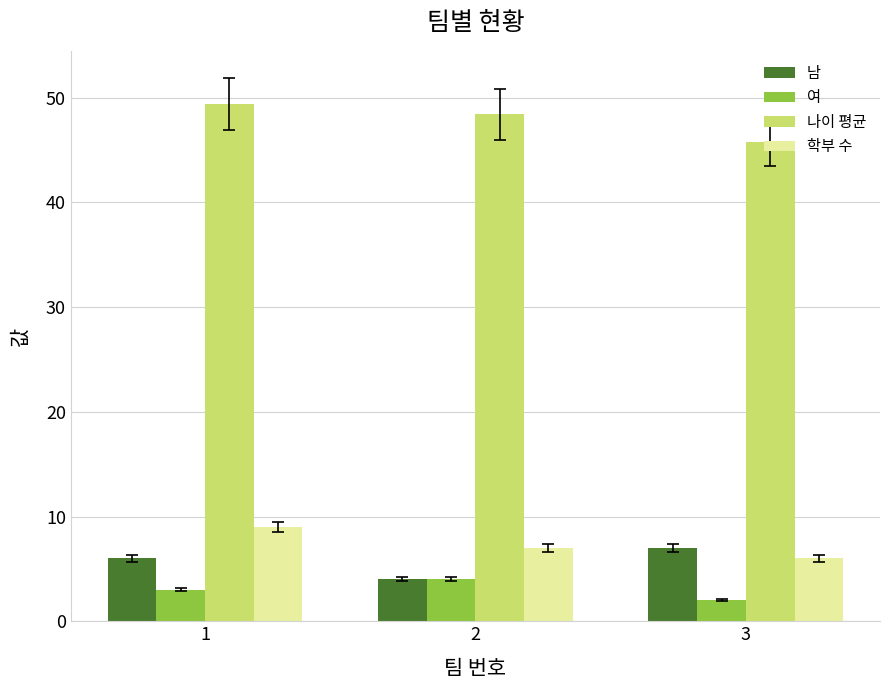

At which category does the chart reach its peak across all series?

1